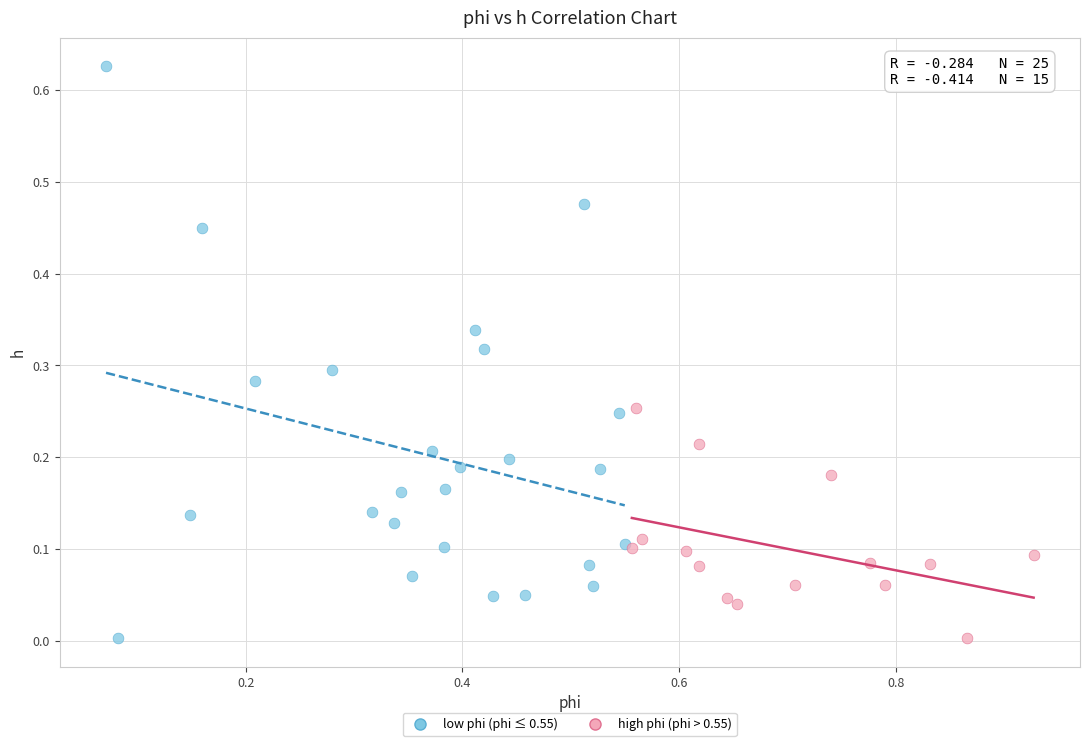

Which series contains the highest Y value?

low phi (phi ≤ 0.55)